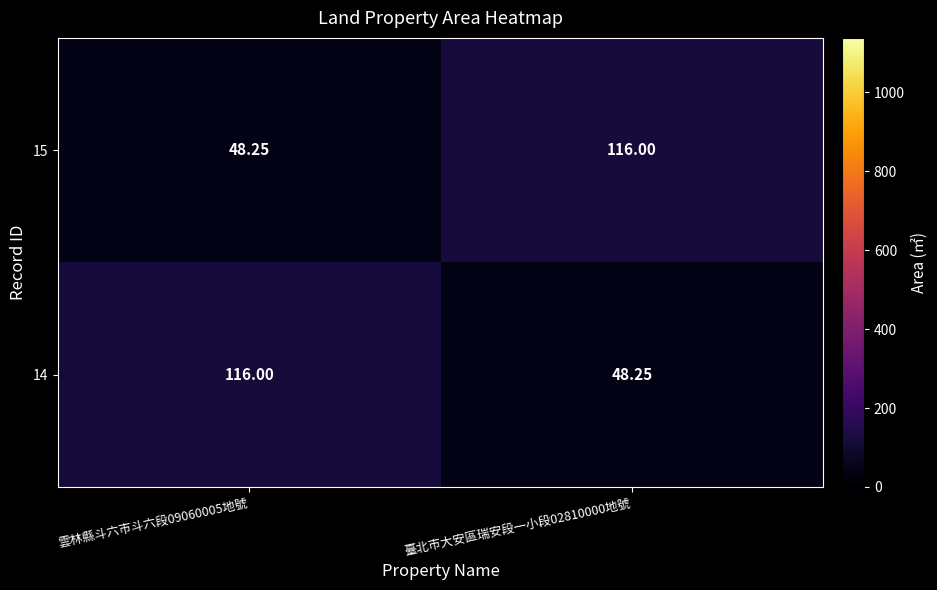

Is the value of 15 at 雲林縣斗六市斗六段09060005地號 greater than the value of 14 at 雲林縣斗六市斗六段09060005地號?

No